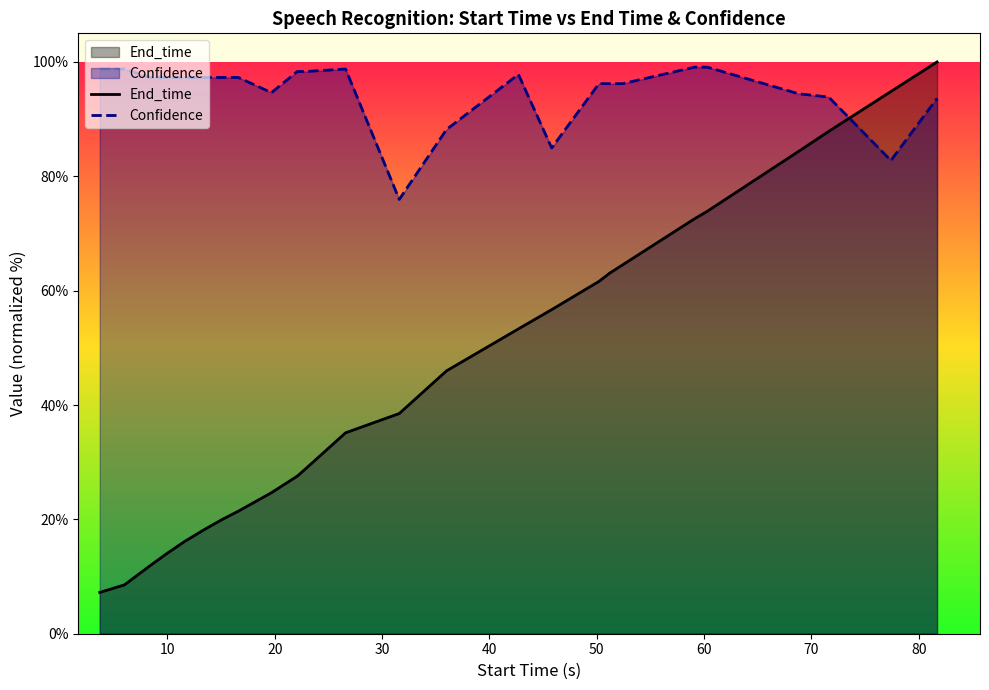

How many lines are shown in the chart?

2